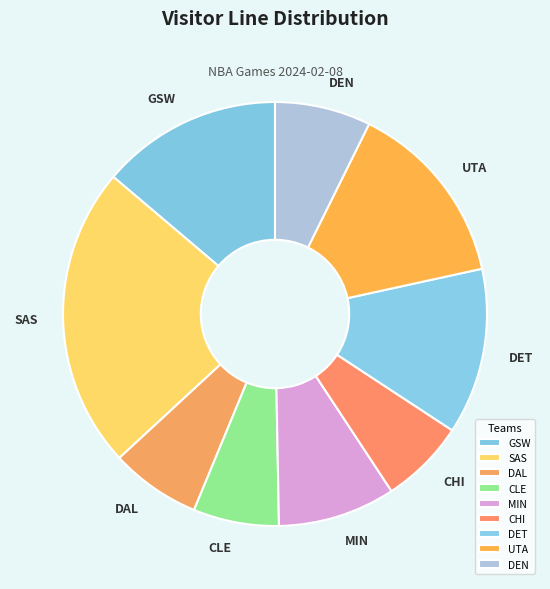

Combined, do DAL and MIN account for over 50%?

No